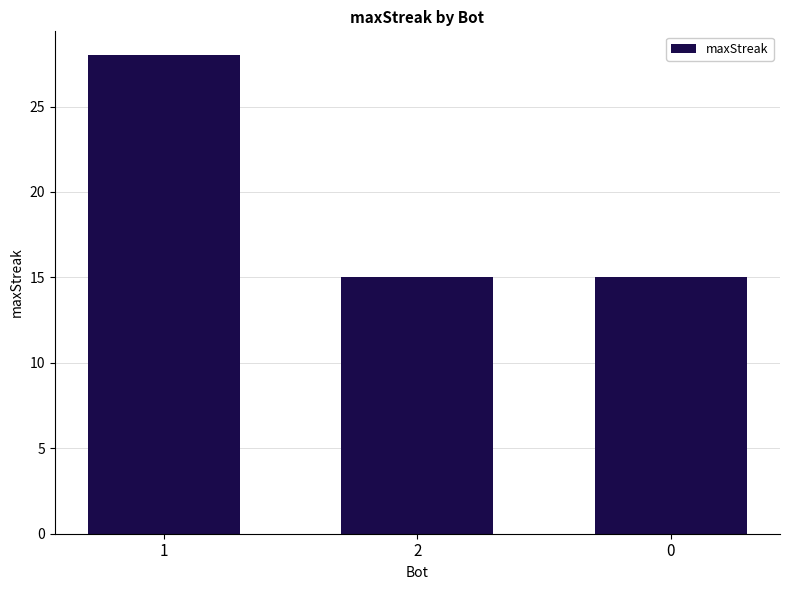

How many bars are there in total?

3